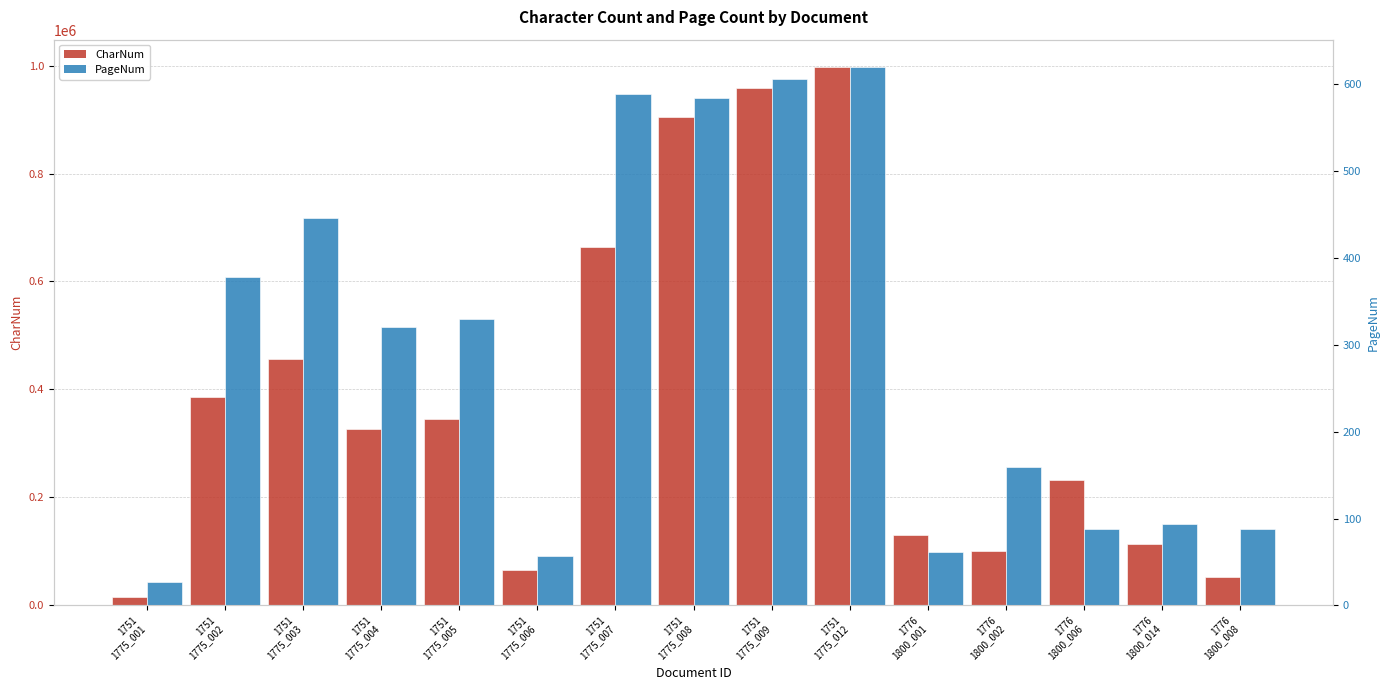

Is the value of PageNum at 1751
1775_001 greater than the value of CharNum at 1751
1775_007?

No